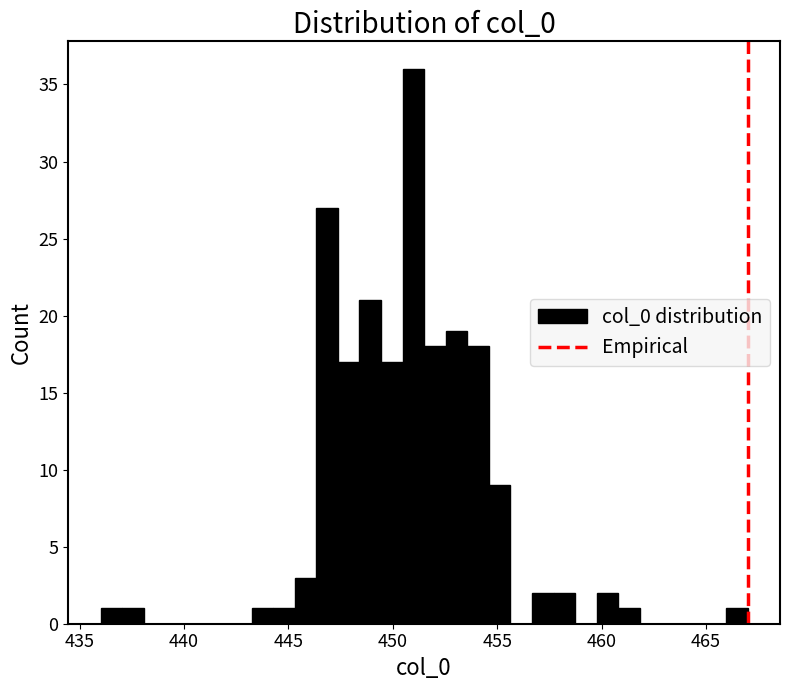

Read against the x-axis, roughly where is the centre of the tallest bar?

451.0